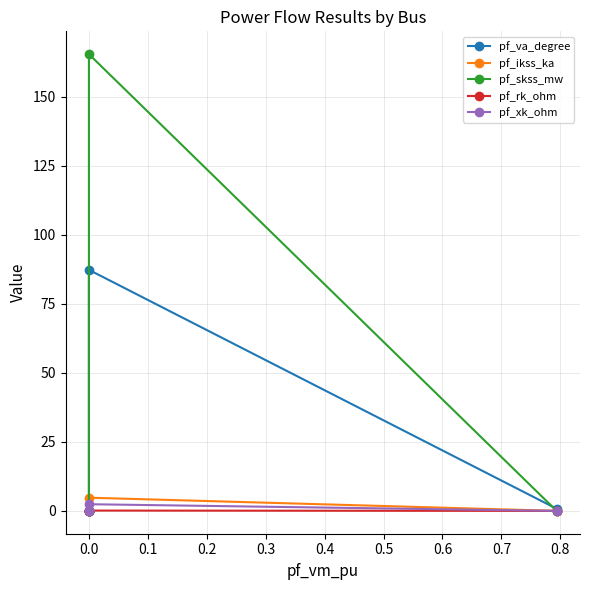

Count the number of data series in this chart.

5